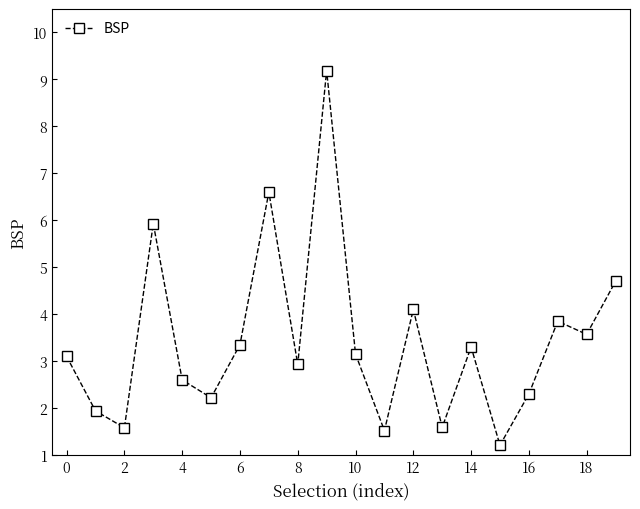

What is the sum of all values?

68.7